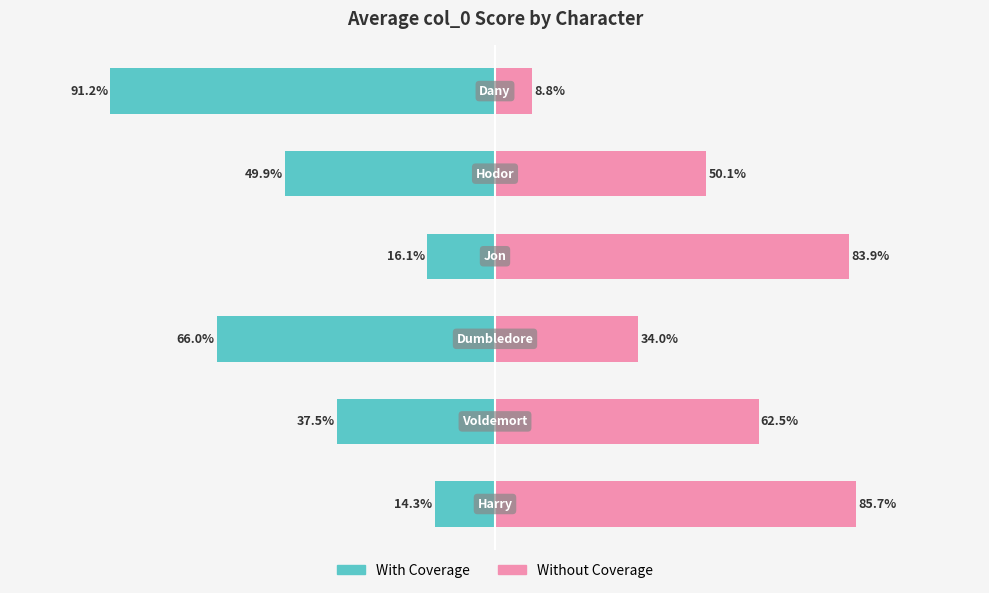

Reading right to left, what are all the values shown in this chart?

With Coverage: -91.2	-49.9	-16.1	-66.0	-37.5	-14.3
Without Coverage: 8.8	50.1	83.9	34.0	62.5	85.7